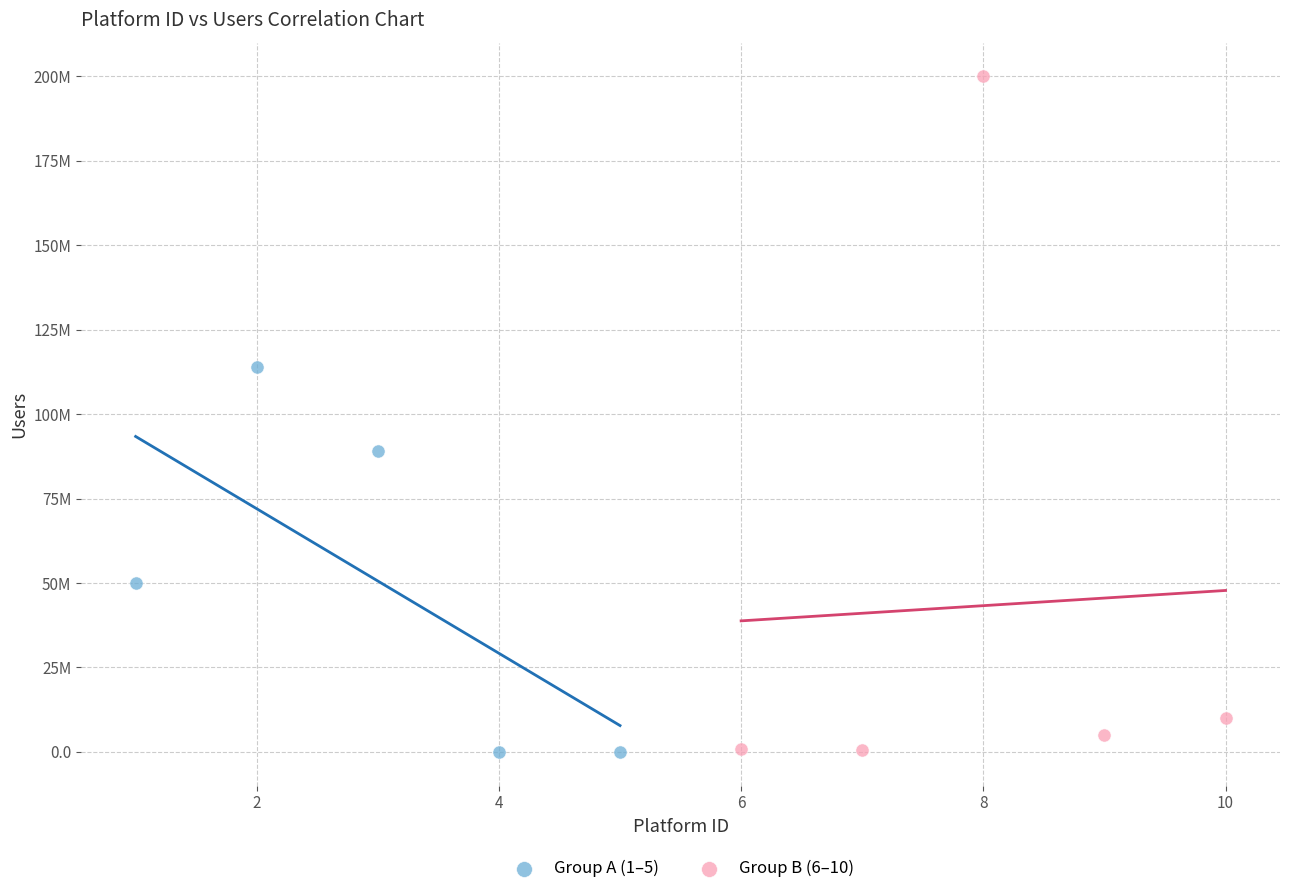

Which series has the largest Y range (max minus min)?

Group B (6–10)